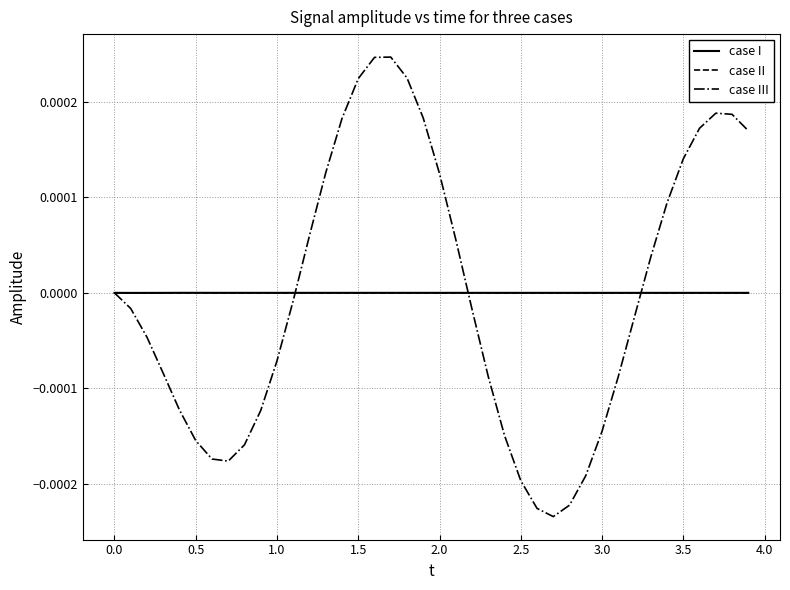

Which series has the largest range (max minus min)?

case III